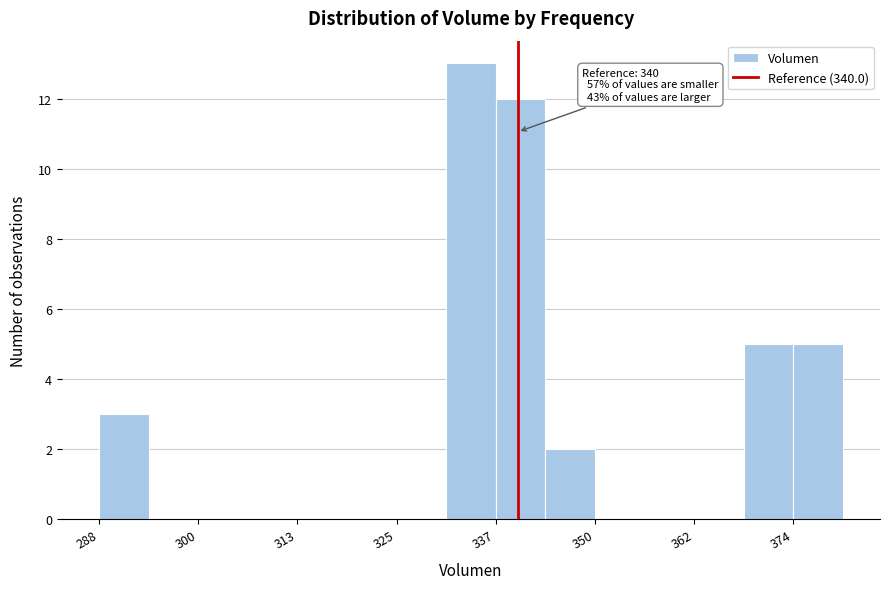

Read against the x-axis, roughly where is the centre of the tallest bar?

334